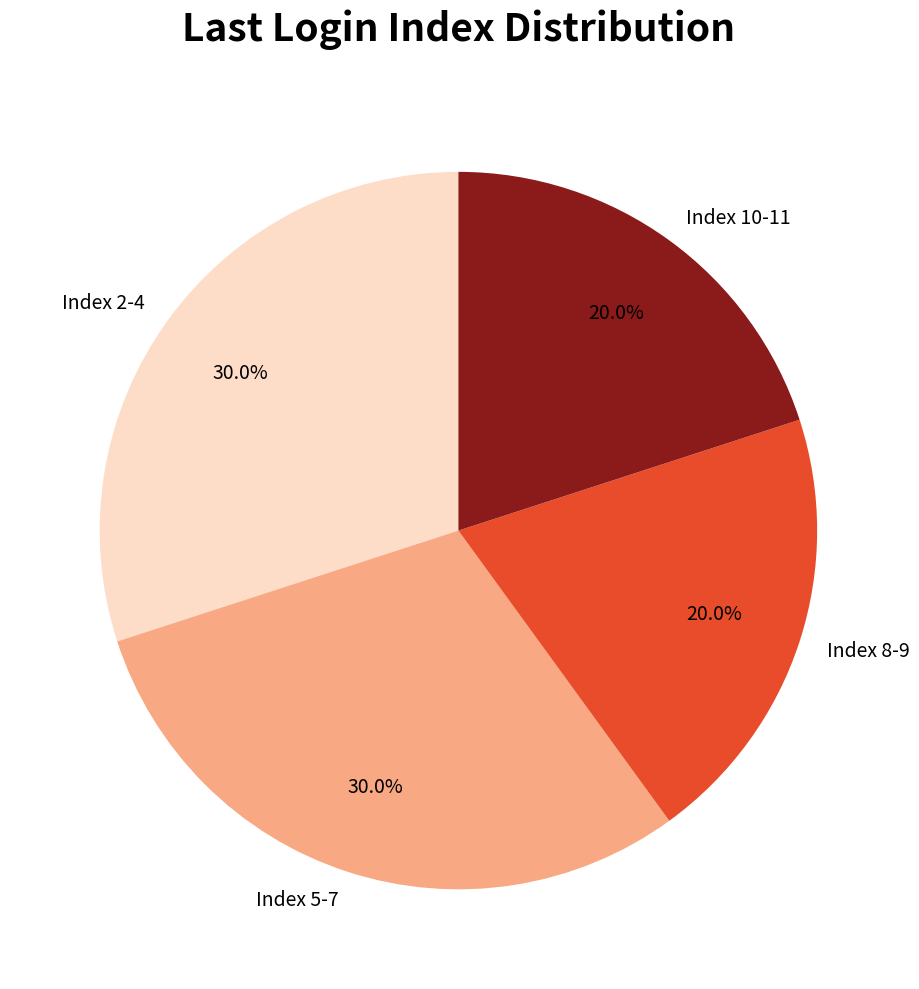

How many slices are in this pie chart?

4